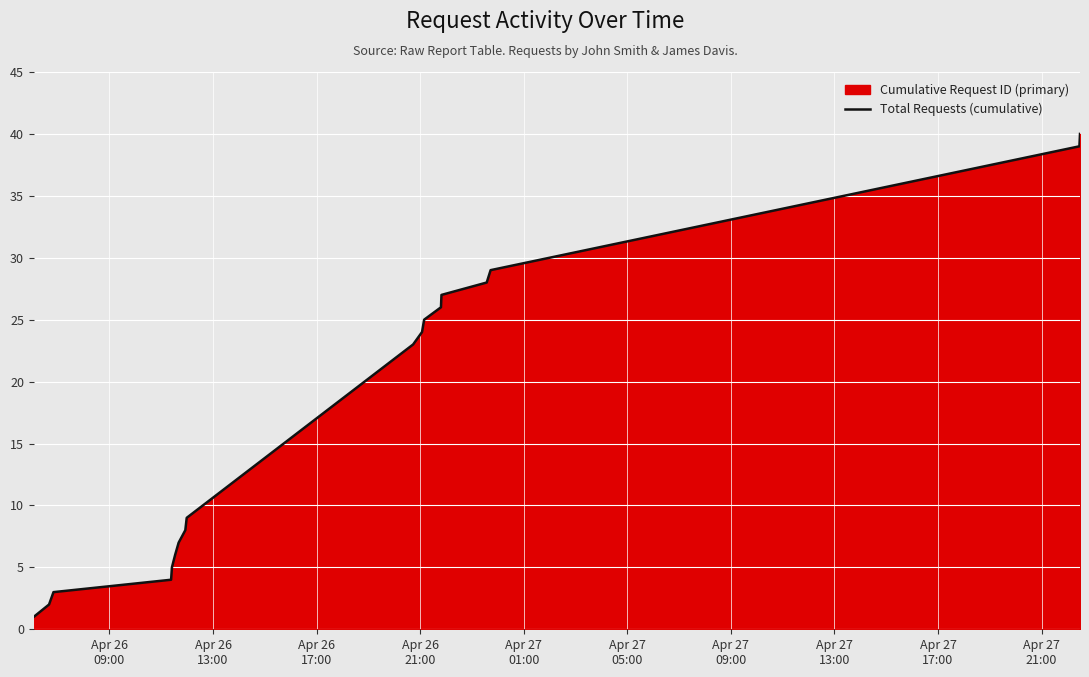

Reading right to left, extract all data points from this chart.

40	39	29	28	27	26	25	24	23	9	8	7	6	5	4	3	2	1